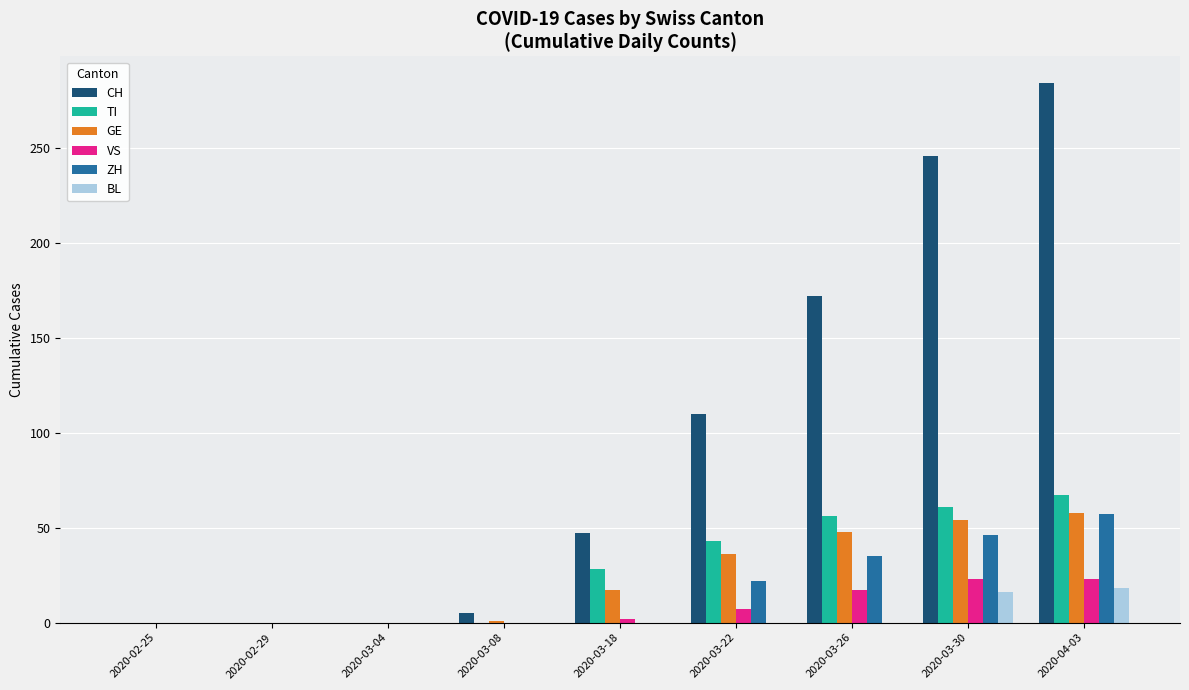

What is the sum of all VS values?

72